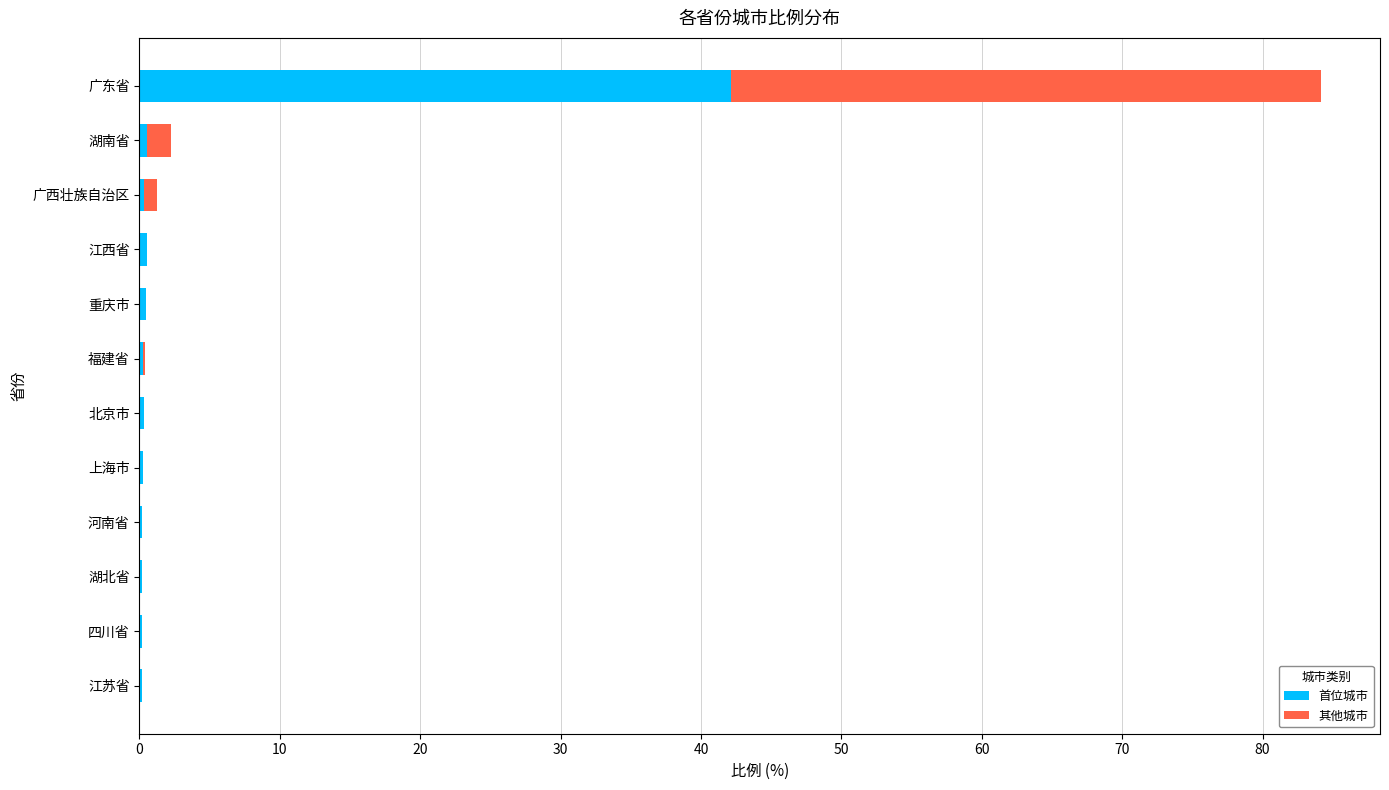

At which category is the sum across all series the highest?

广东省